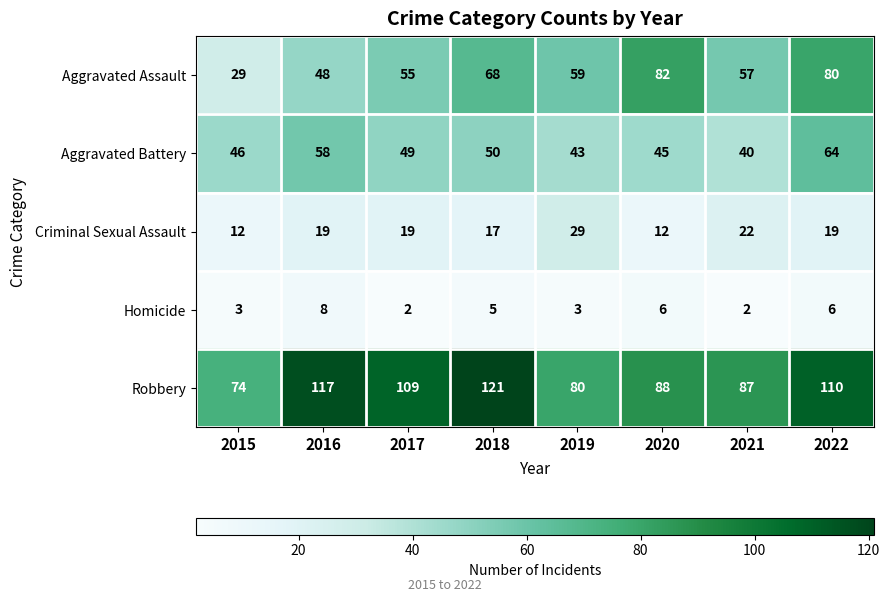

What is the sum of the Aggravated Battery values at 2015 and 2019?

89